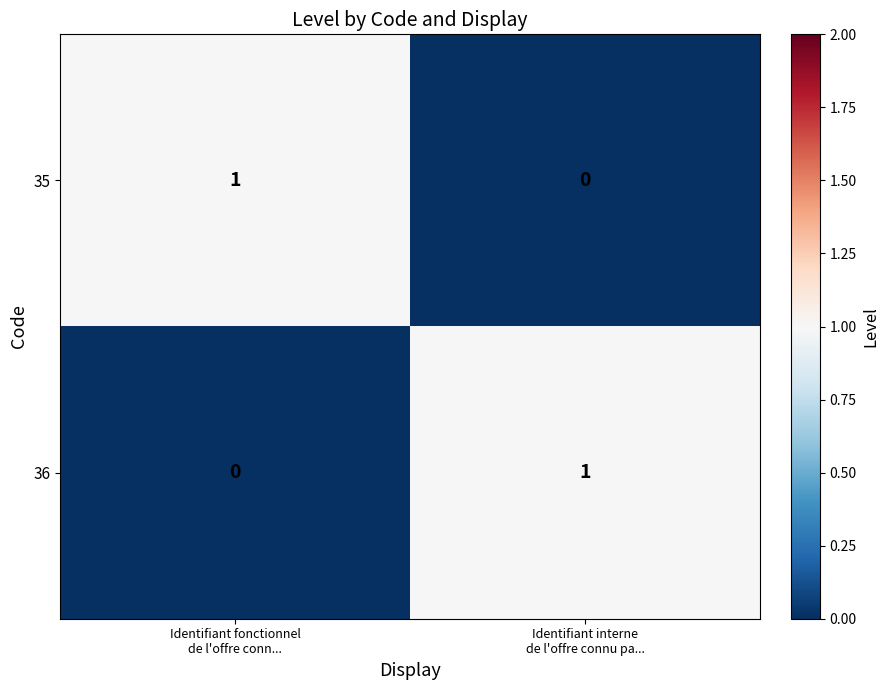

How many distinct data groups are displayed?

2